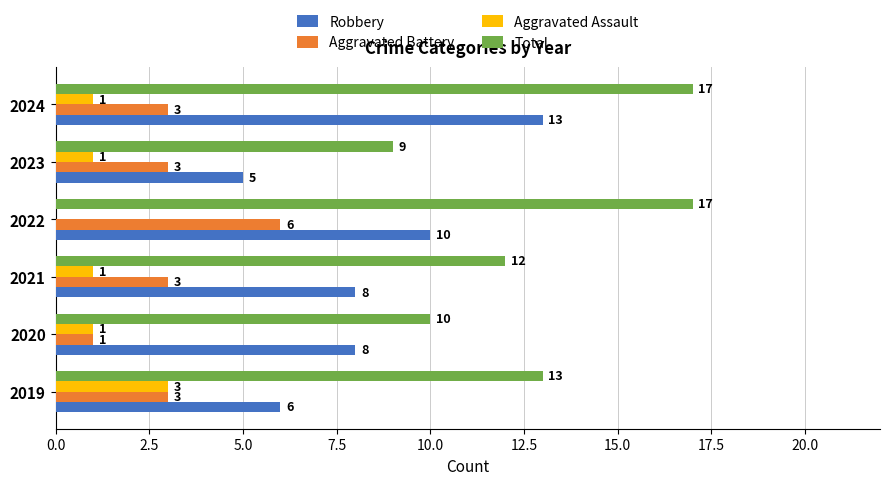

What is the average value of the Total series?

13